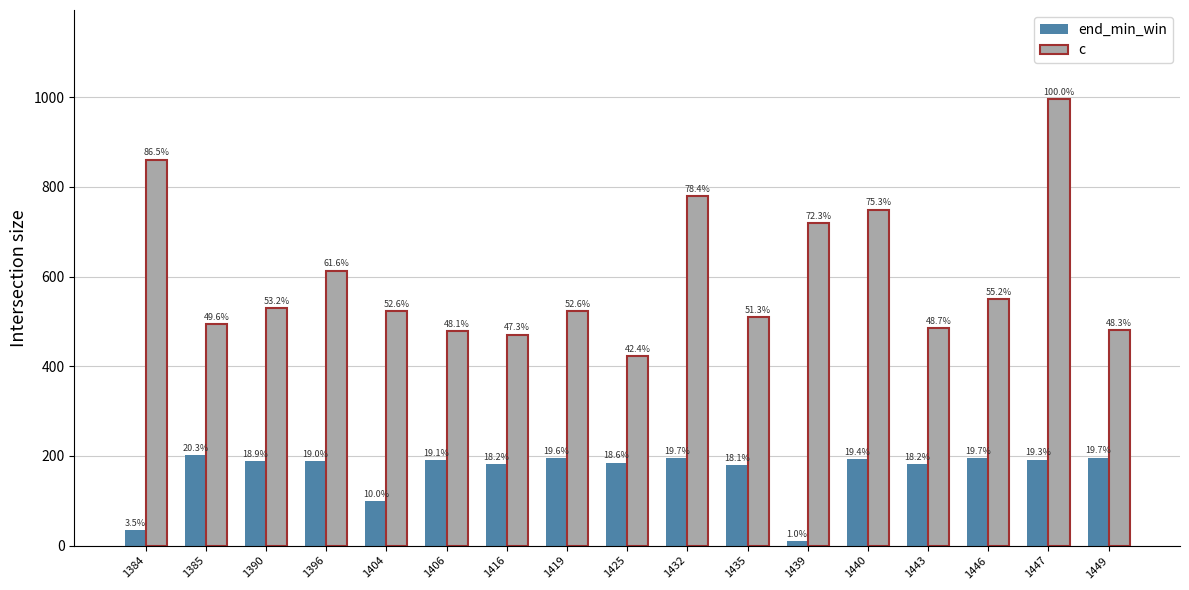

What are all the series names shown in the legend?

end_min_win, c